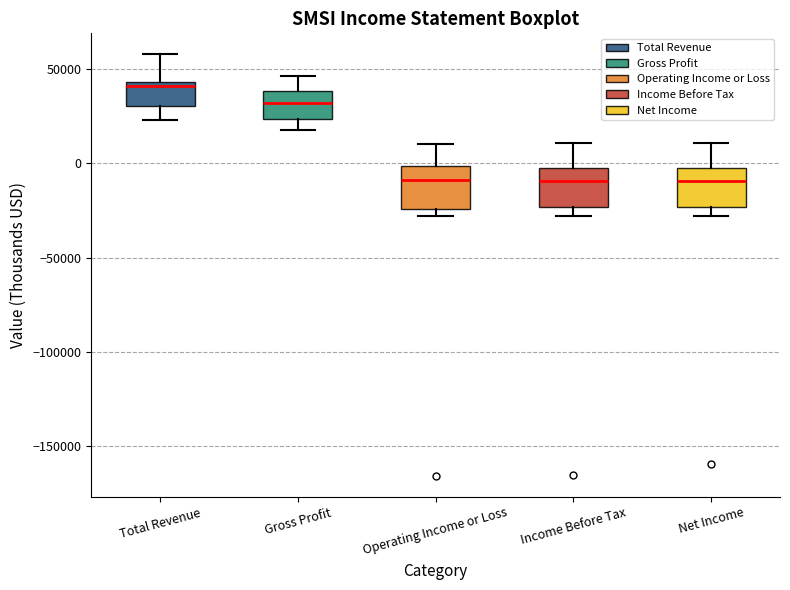

Where does the median line of the box for Gross Profit sit on the y-axis? The values are not printed on the chart, so give them approximately, as read against the axis.

30000